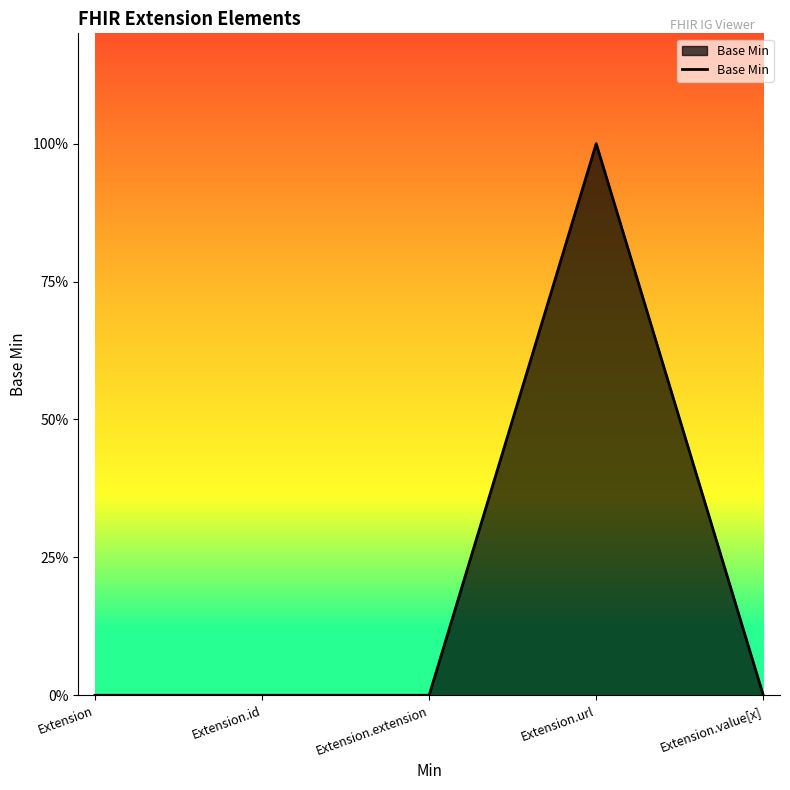

Does the chart have visible grid lines?

No